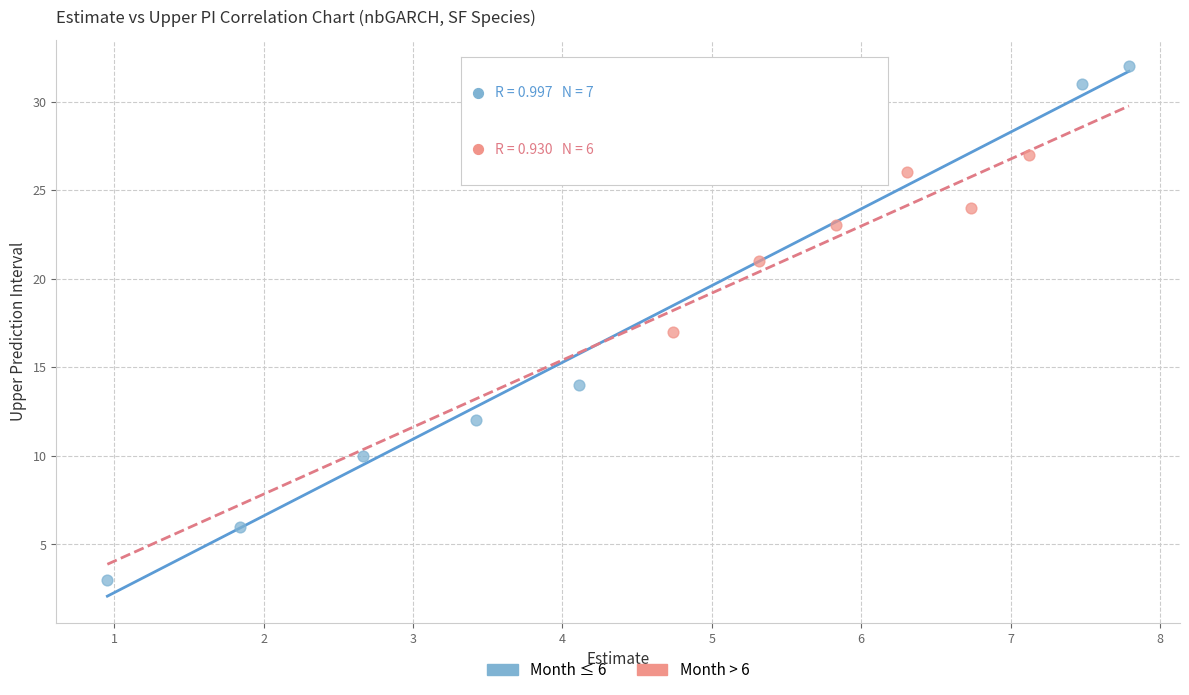

Which series has the widest spread of Y values?

Month ≤ 6